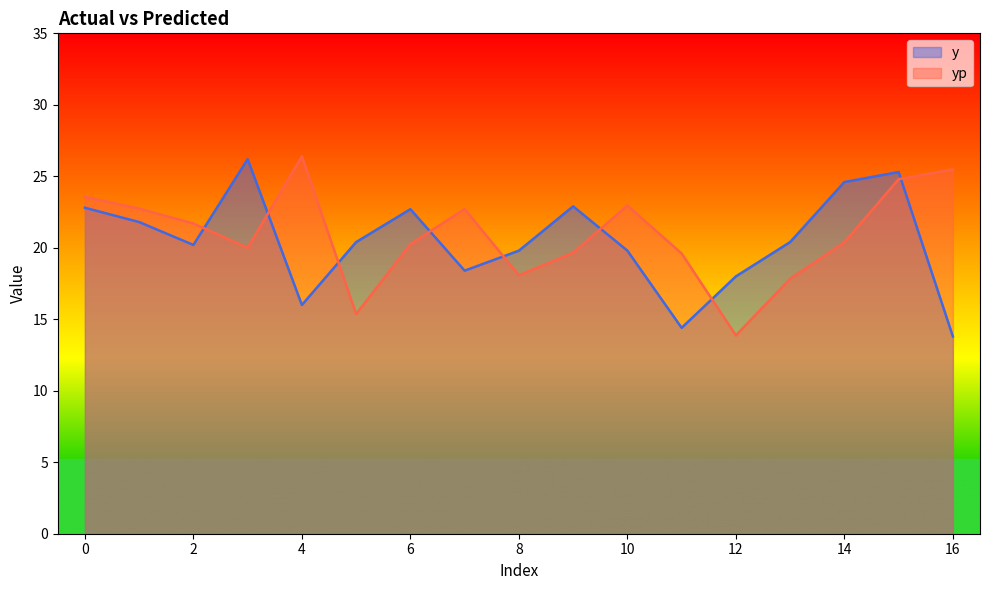

How many interior local peaks does the yp series have?

3